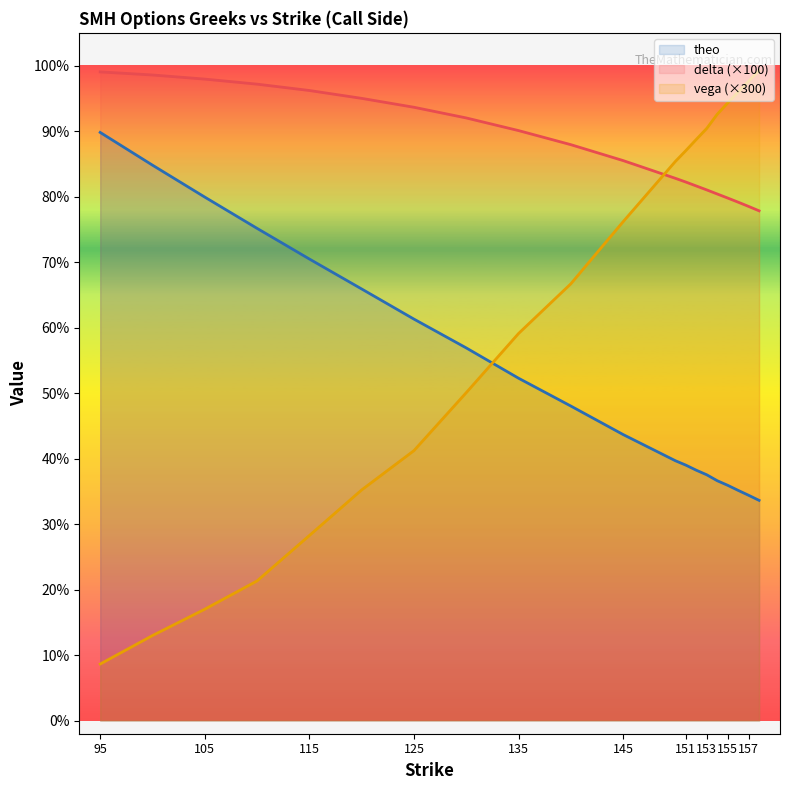

What is the difference between the second highest and second lowest values in the delta series?

20.1